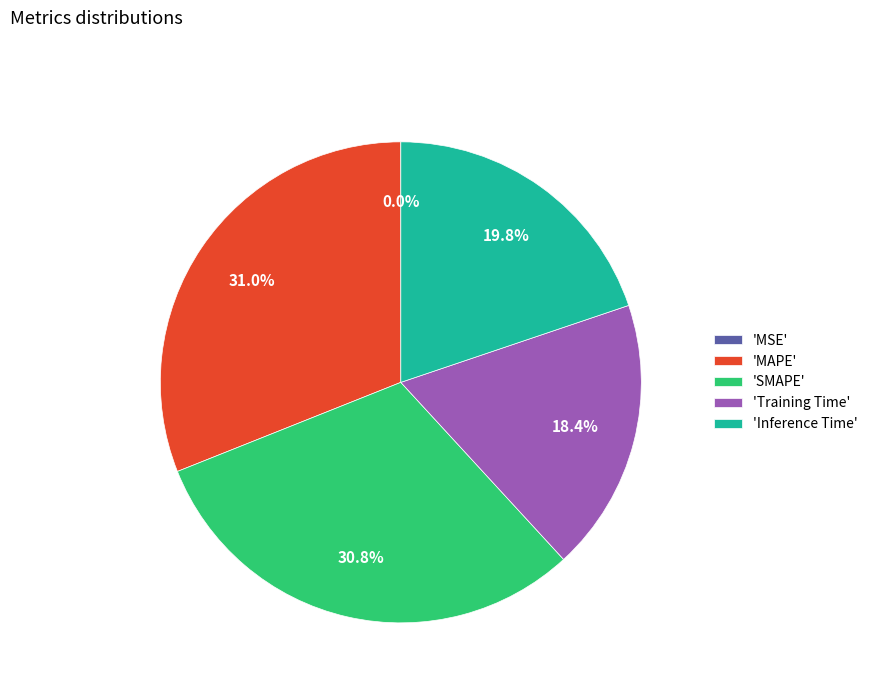

What is the ratio of the value at 'Training Time' to the value at 'SMAPE'?

0.6